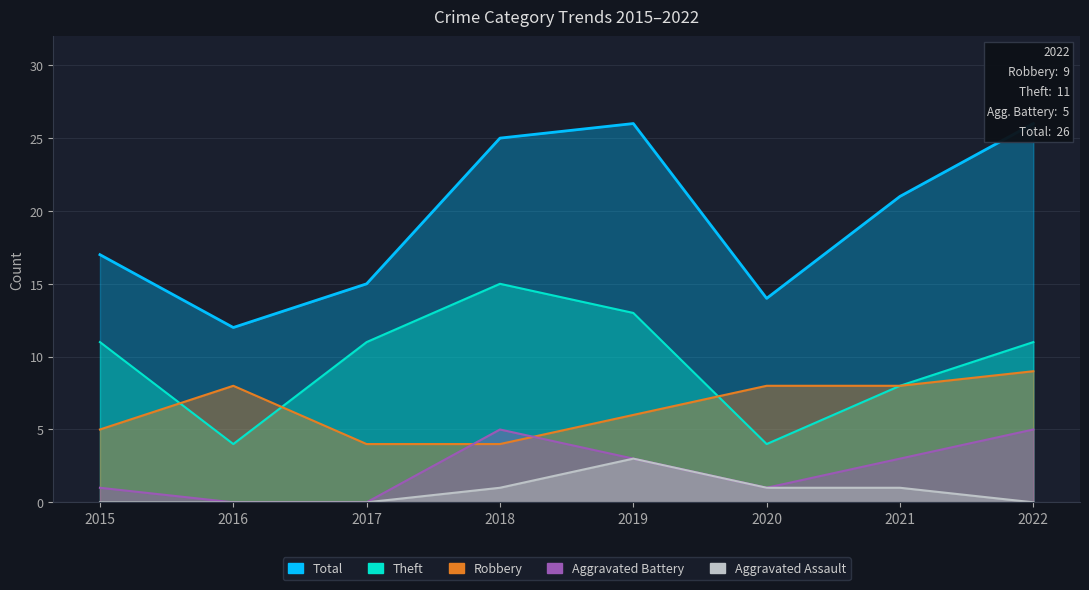

Where is Theft nearest to the value 9?

2021